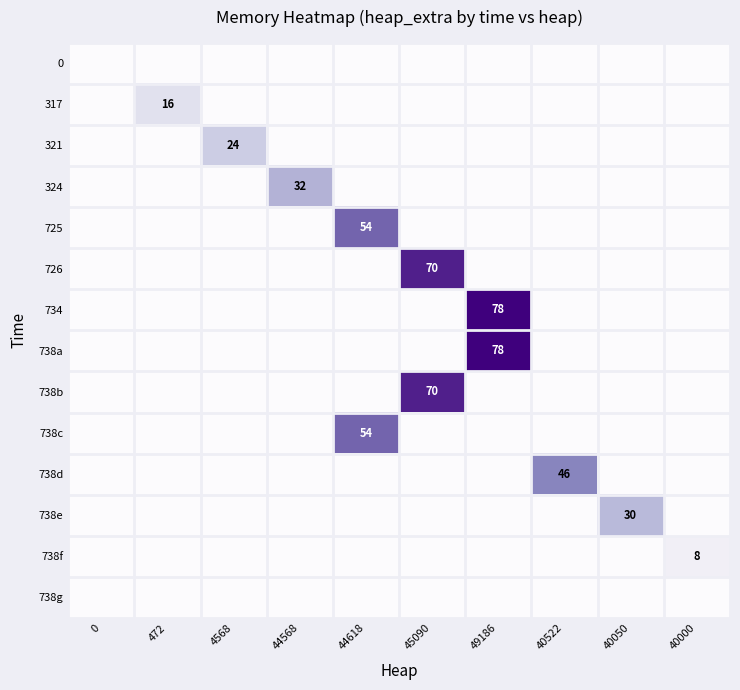

The 324 series shows 14 at 40000. True or false?

False